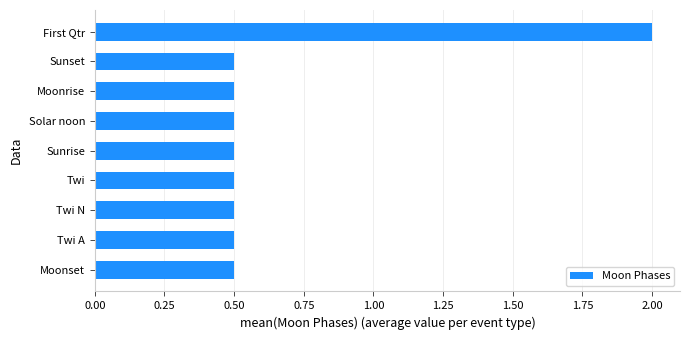

The value at Twi N is 0.5. True or false?

True